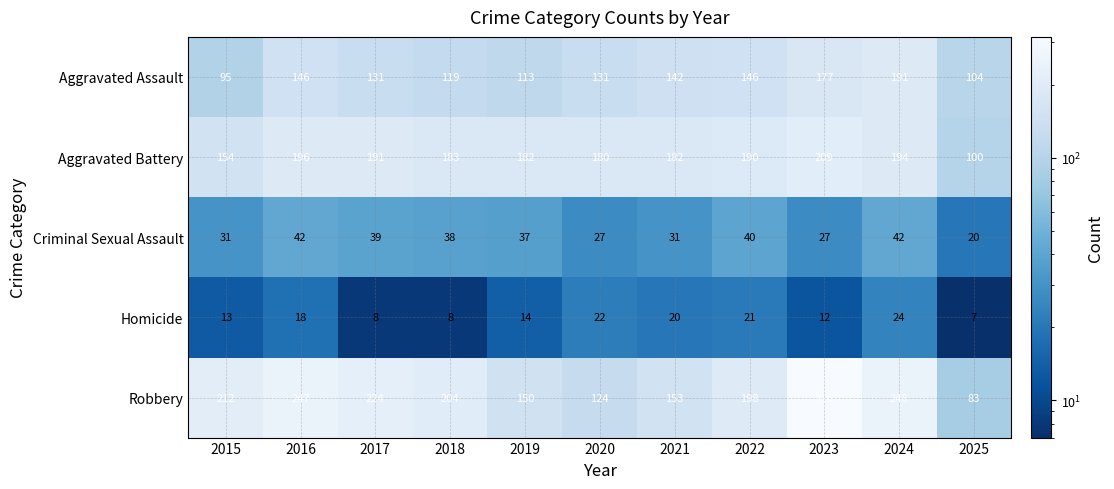

Between 2016 and 2019, which series saw the biggest shift?

Robbery